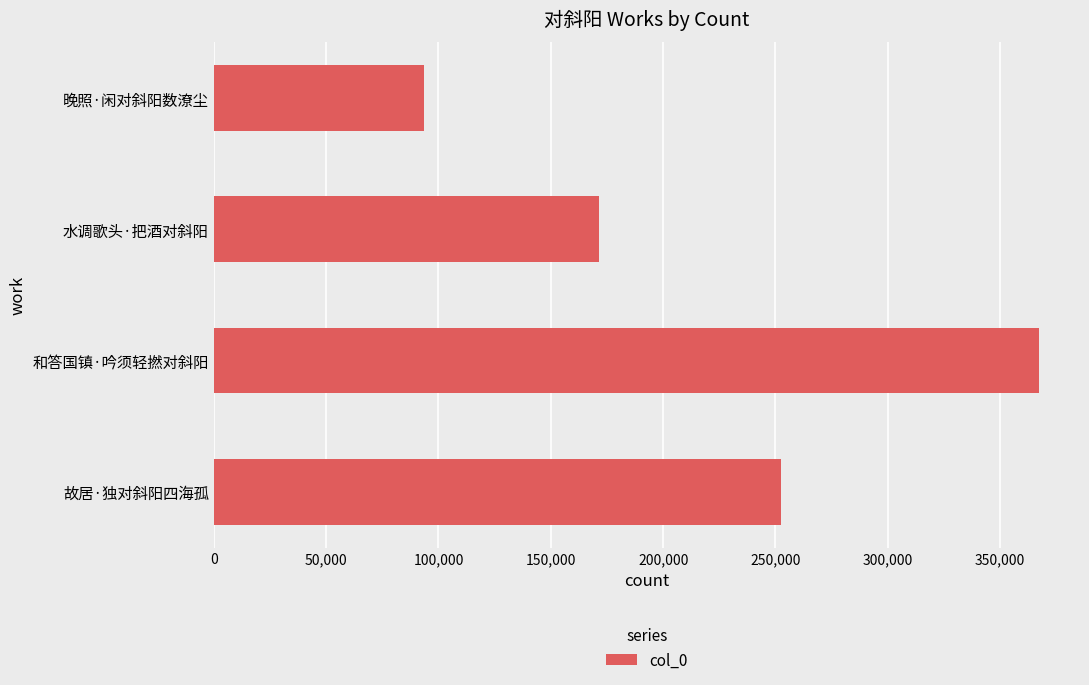

Reading bottom to top, transcribe all the data shown in this chart.

故居·独对斜阳四海孤=252627	和答国镇·吟须轻撚对斜阳=367180	水调歌头·把酒对斜阳=171408	晚照·闲对斜阳数潦尘=93686